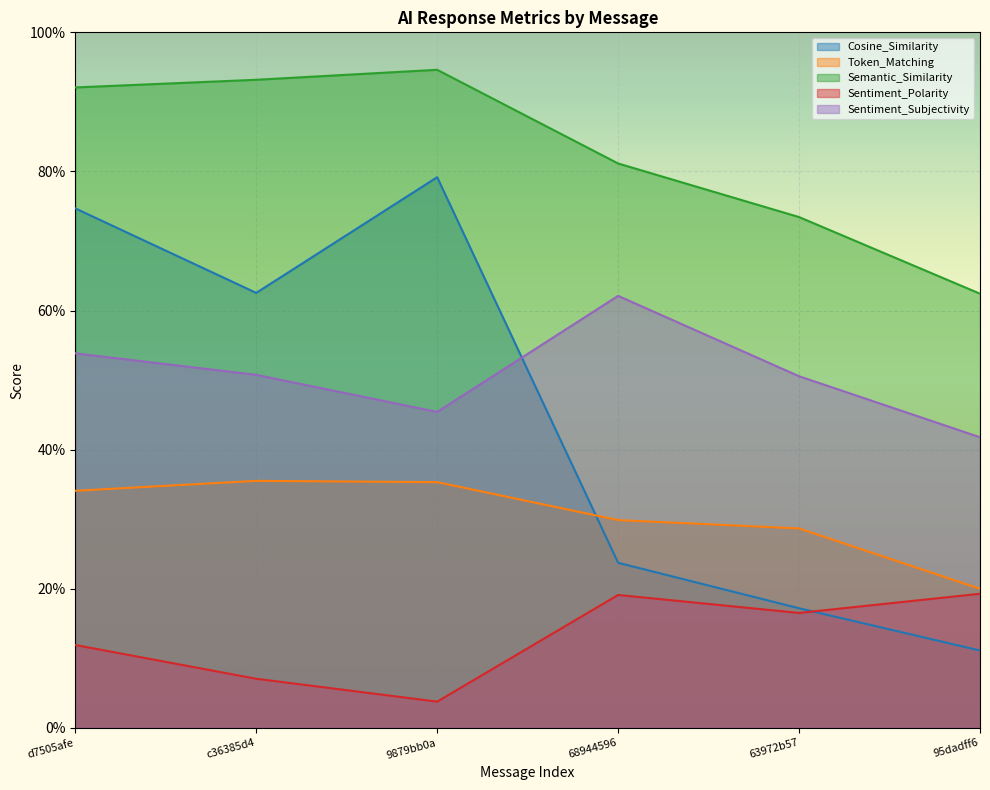

Where is Sentiment_Polarity nearest to the value 0?

9879bb0a